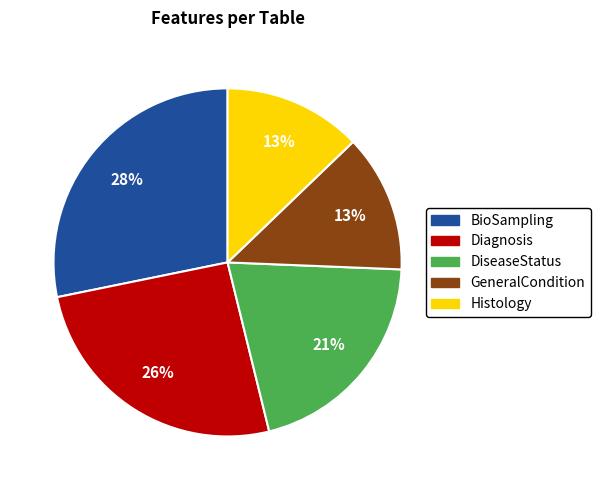

Is the sum of Histology and Diagnosis greater than half?

No